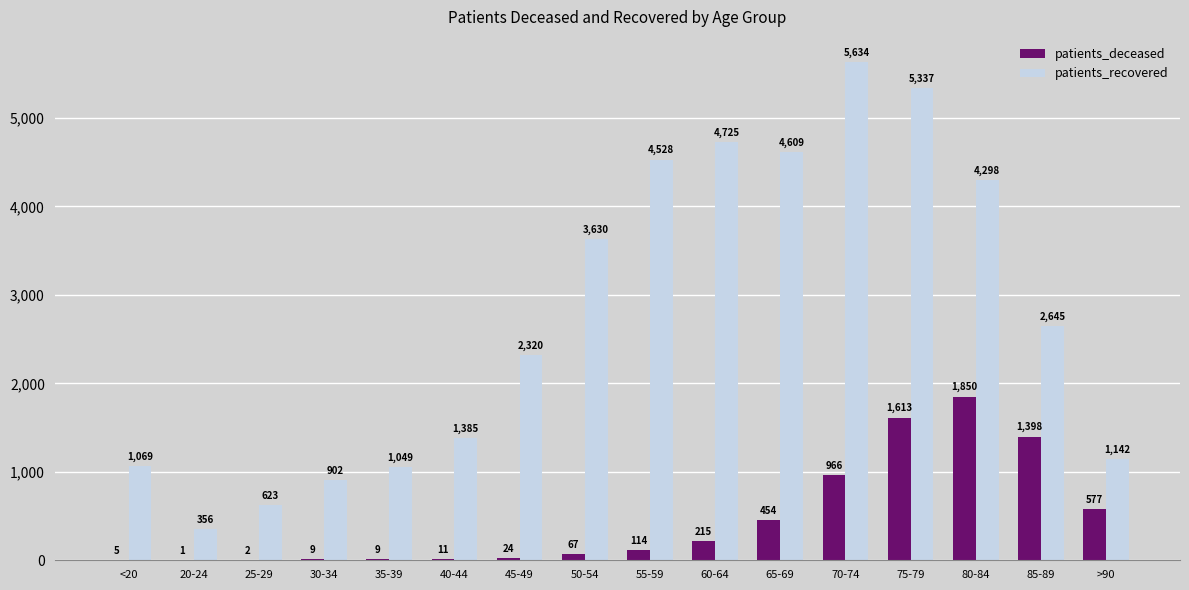

Is the value of patients_recovered at 50-54 greater than the value of patients_deceased at 85-89?

Yes